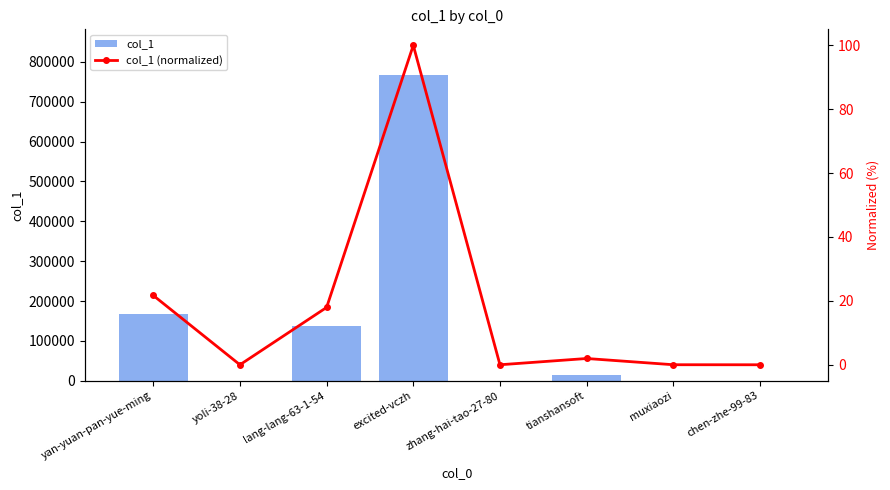

What is the total value across all series at lang-lang-63-1-54?

137678.0